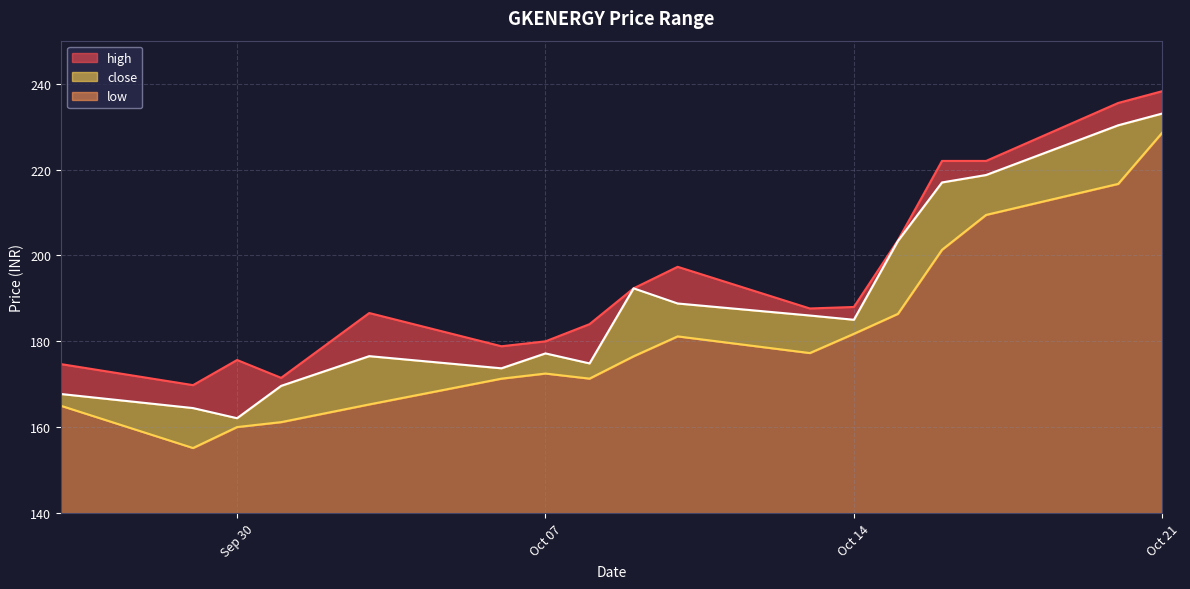

What is the maximum value for low?

88.6